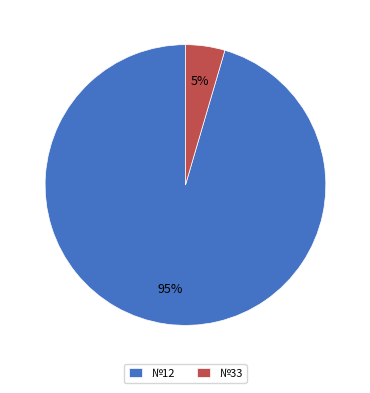

Count the number of slices in the pie.

2